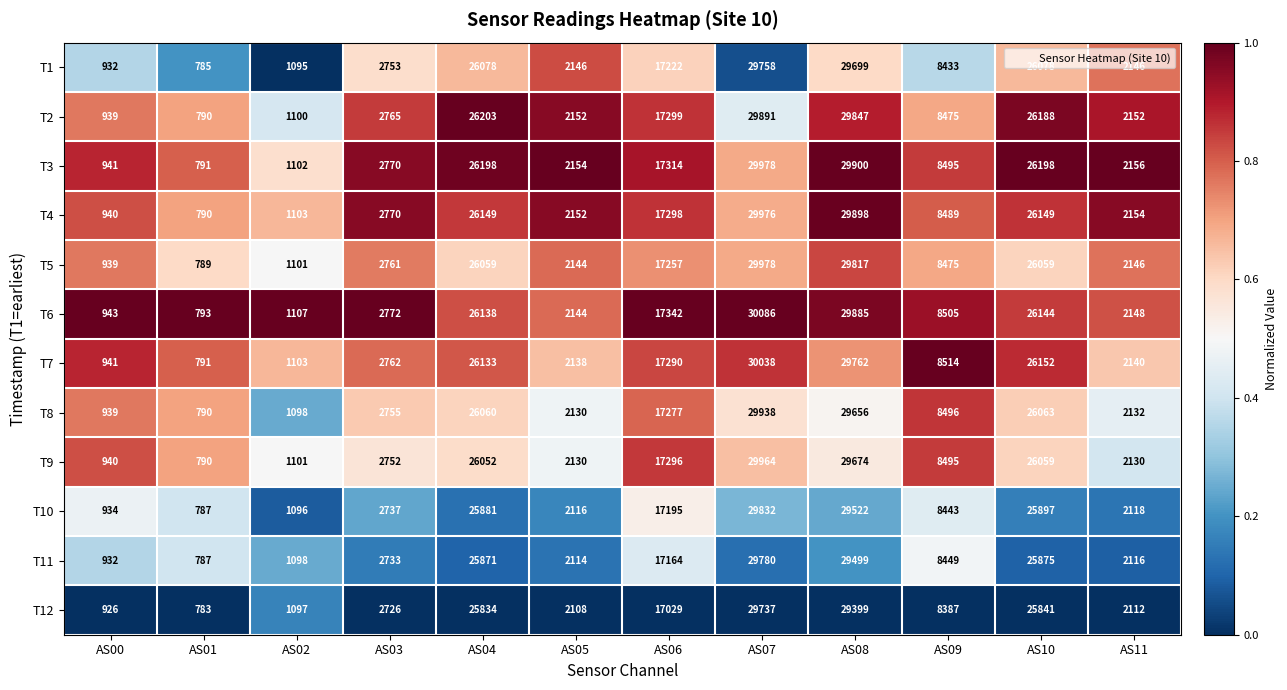

Which series changed the most between AS03 and AS04?

T2